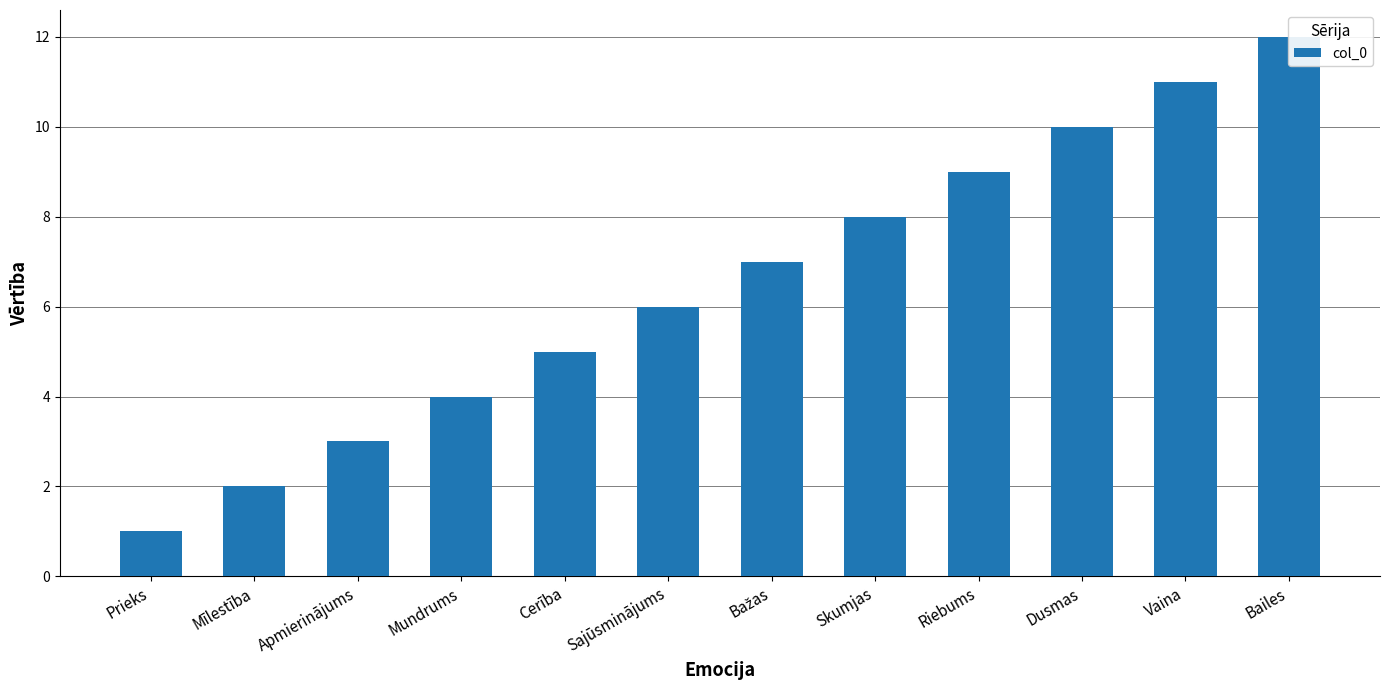

Reading left to right, list all the values displayed in this chart.

1	2	3	4	5	6	7	8	9	10	11	12